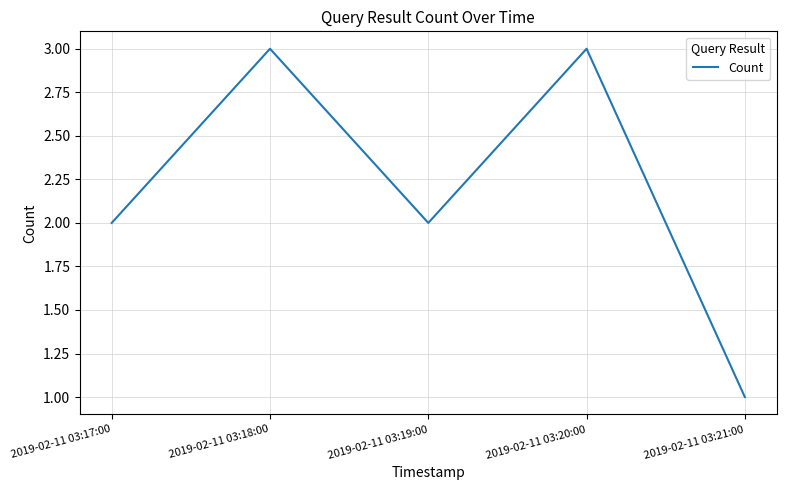

Reading left to right, list all the values displayed in this chart.

2019-02-11 03:17:00=2	2019-02-11 03:18:00=3	2019-02-11 03:19:00=2	2019-02-11 03:20:00=3	2019-02-11 03:21:00=1